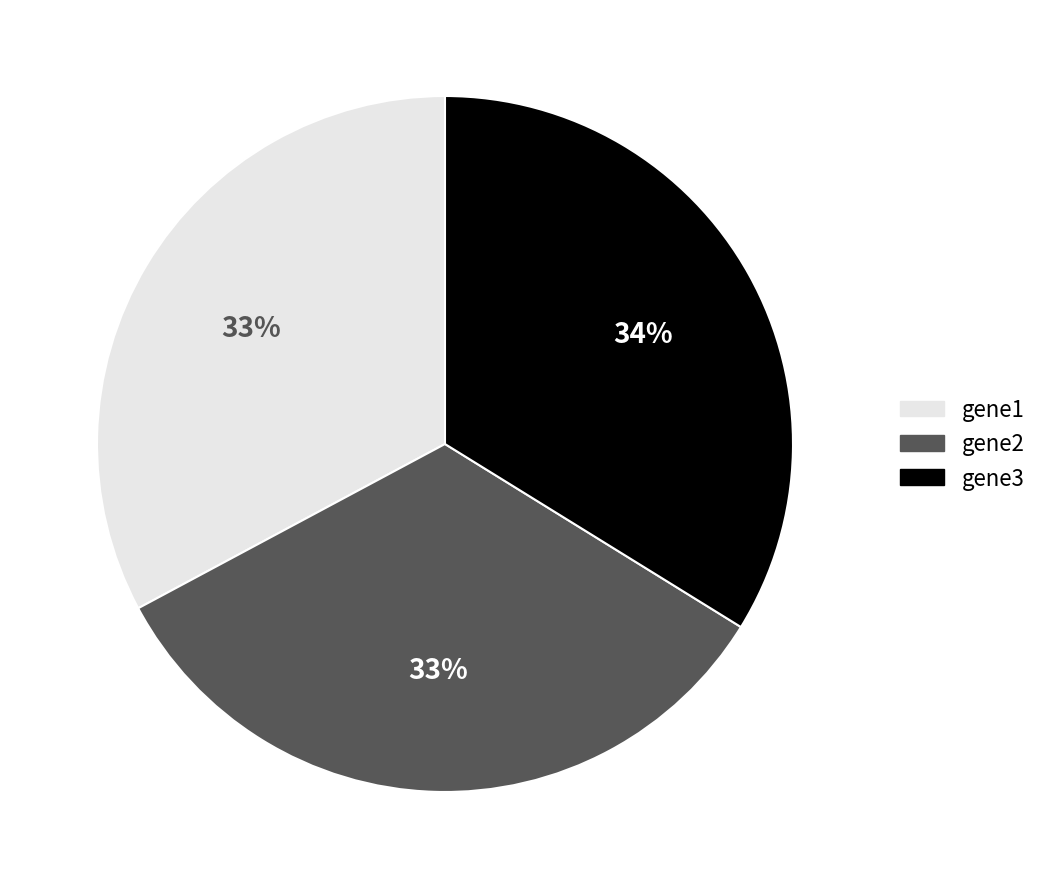

What percentage is the gene3 slice, to the nearest percent?

34%